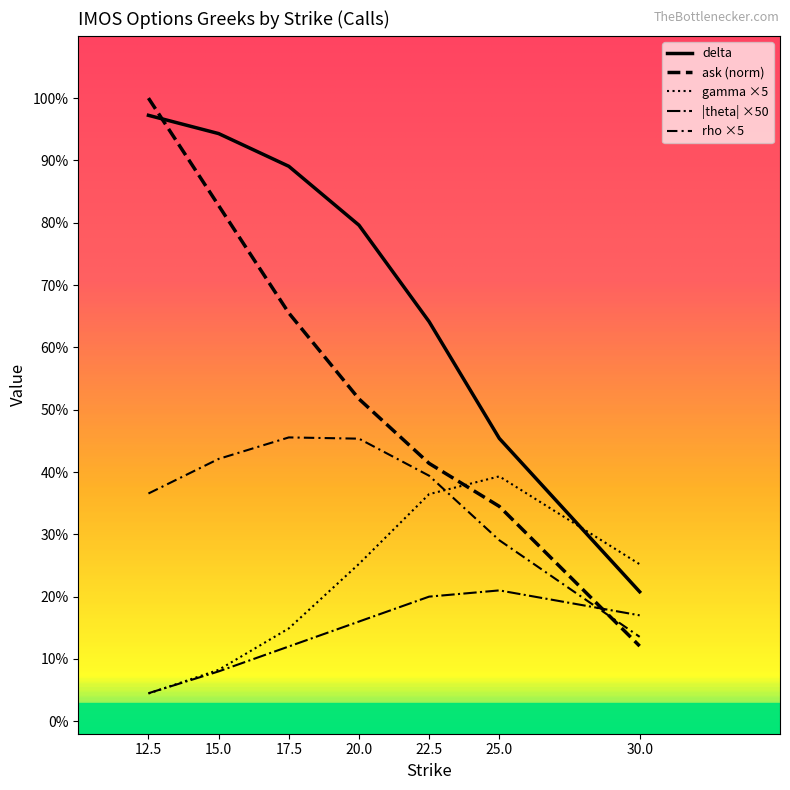

Does the chart display data point markers on the line(s)?

No